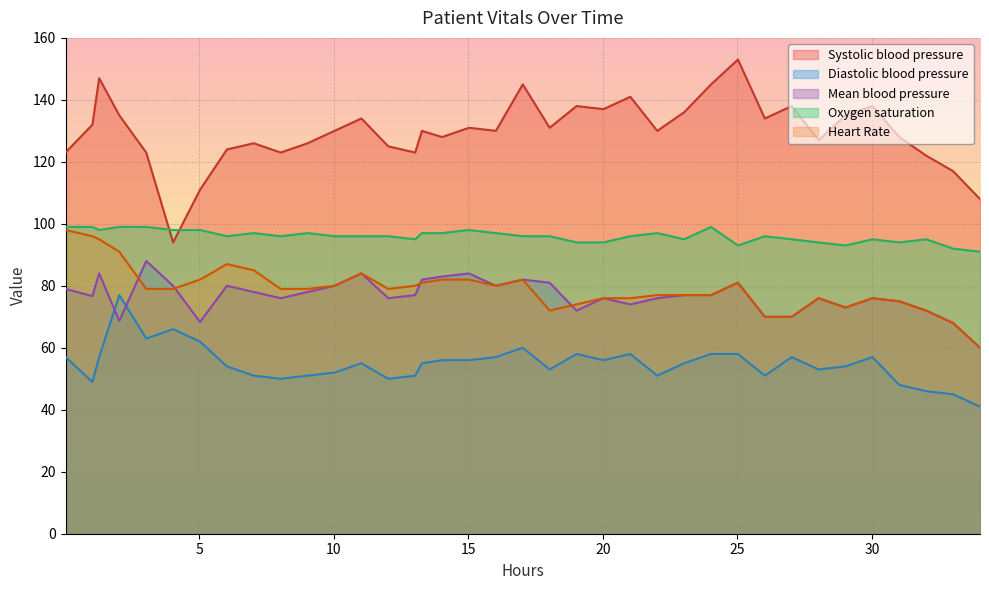

How many interior local valleys does the Systolic blood pressure series have?

10